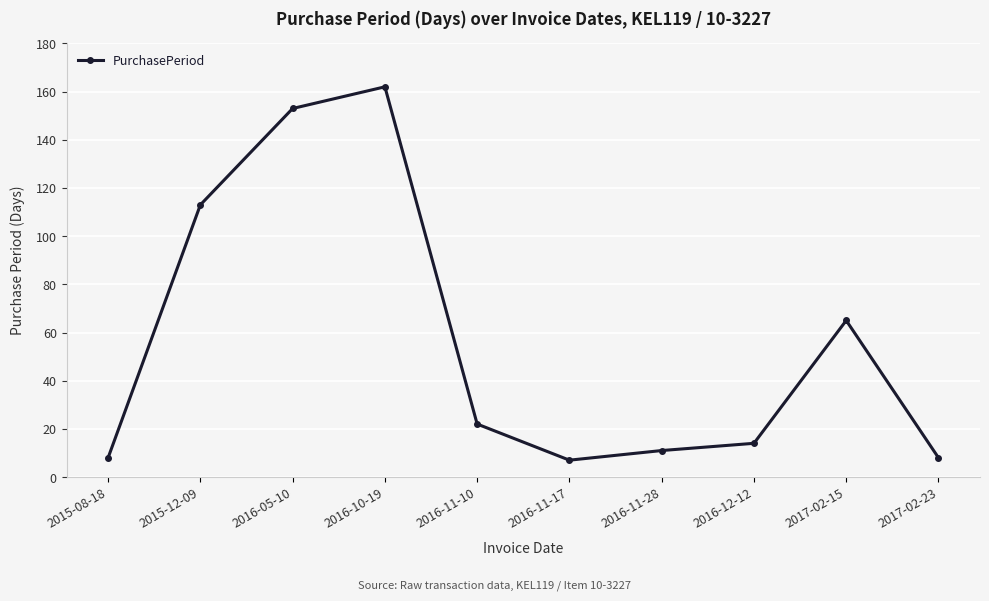

Reading left to right, what are all the values shown in this chart?

8	113	153	162	22	7	11	14	65	8